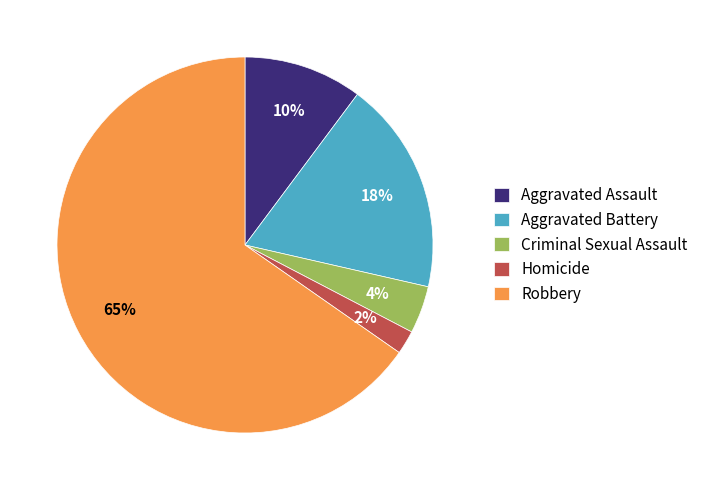

What is the smallest slice in the pie chart?

Homicide